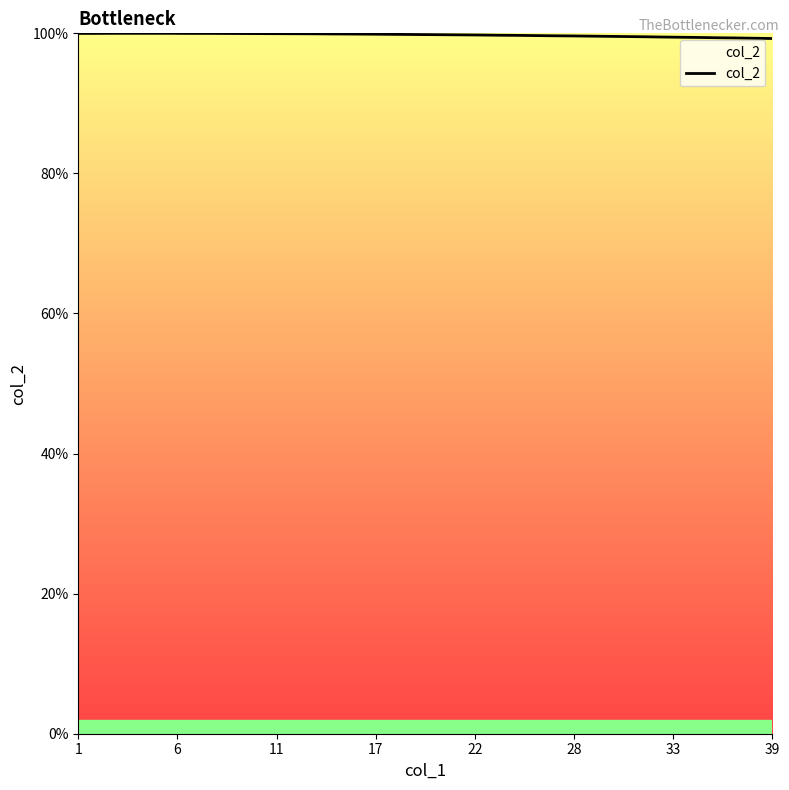

Reading right to left, what are all the values shown in this chart?

1.0	1.0	1.0	1.0	1.0	1.0	1.0	1.0	1.0	1.0	1.0	1.0	1.0	1.0	1.0	1.0	1.0	1.0	1.0	1.0	1.0	1.0	1.0	1.0	1.0	1.0	1.0	1.0	1.0	1.0	1.0	1.0	1.0	1.0	1.0	1.0	1.0	1.0	1.0